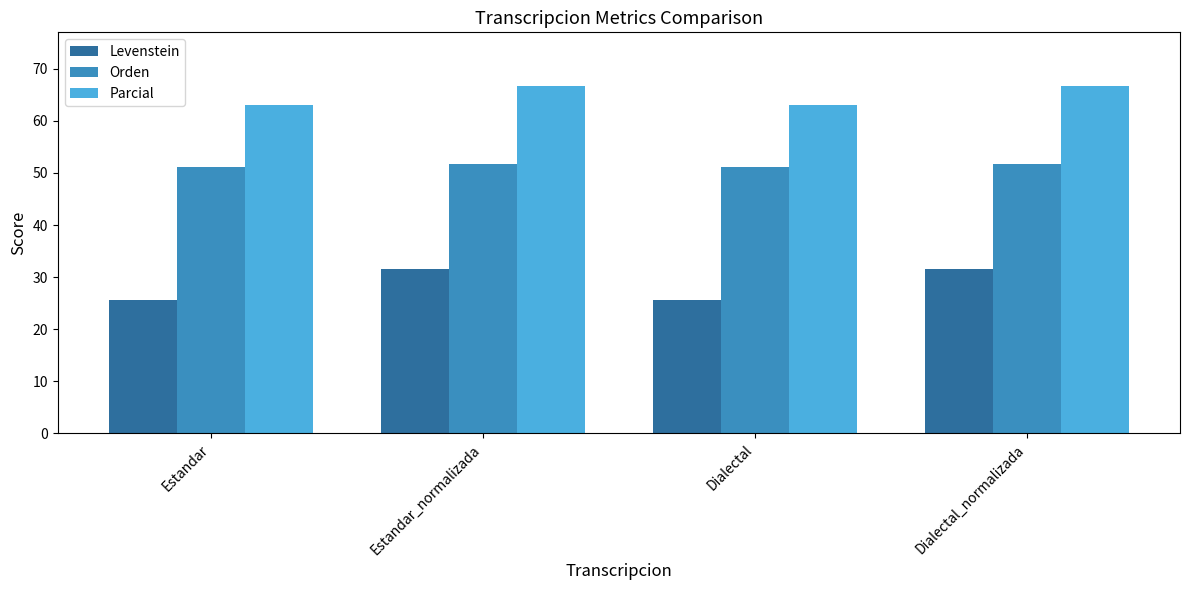

The value of Orden at Dialectal is 51.1. True or false?

True